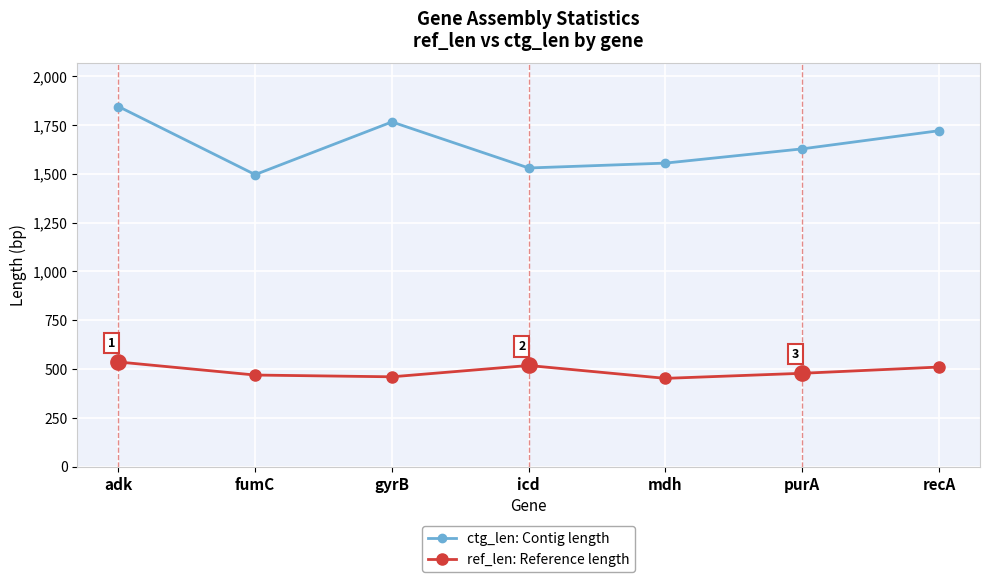

How many interior local peaks does the ref_len: Reference length series have?

1